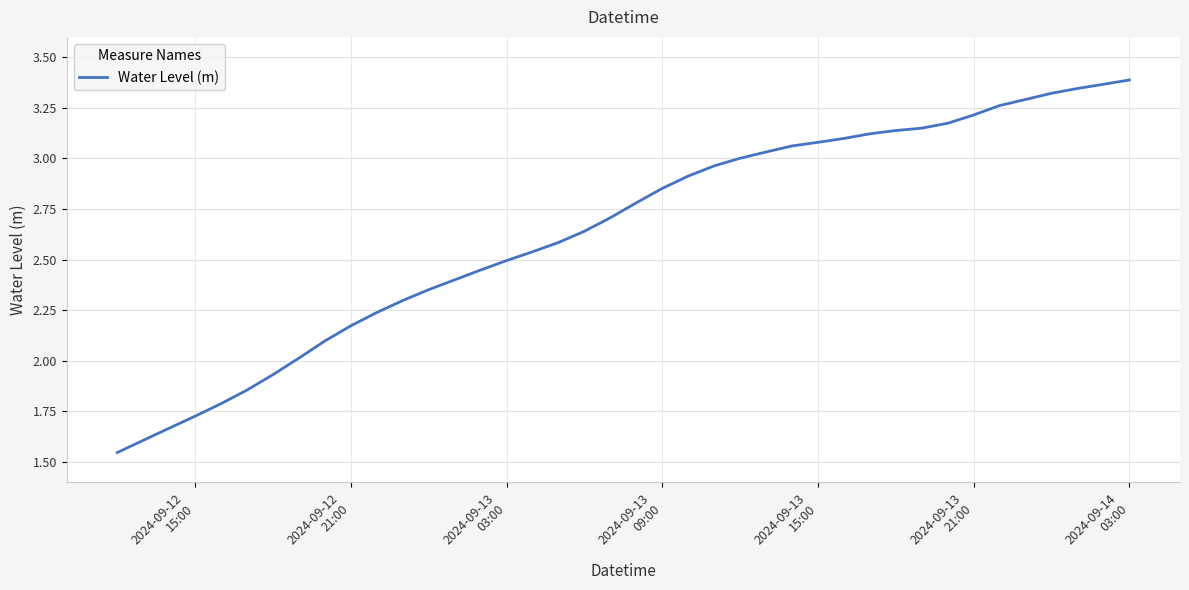

True or false: the data has more than 1 interior local peaks.

False